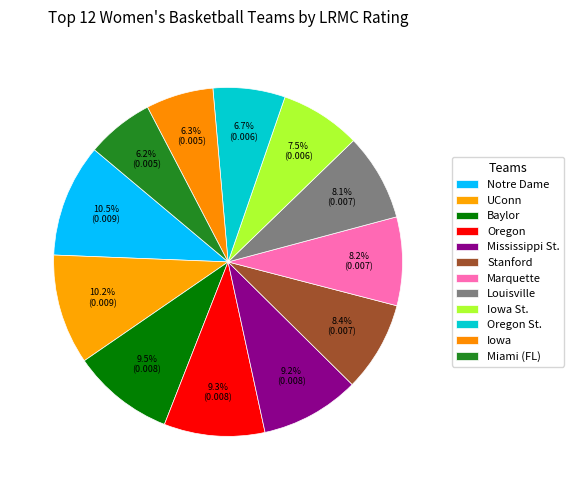

True or false: Notre Dame accounts for 20% of the total.

False